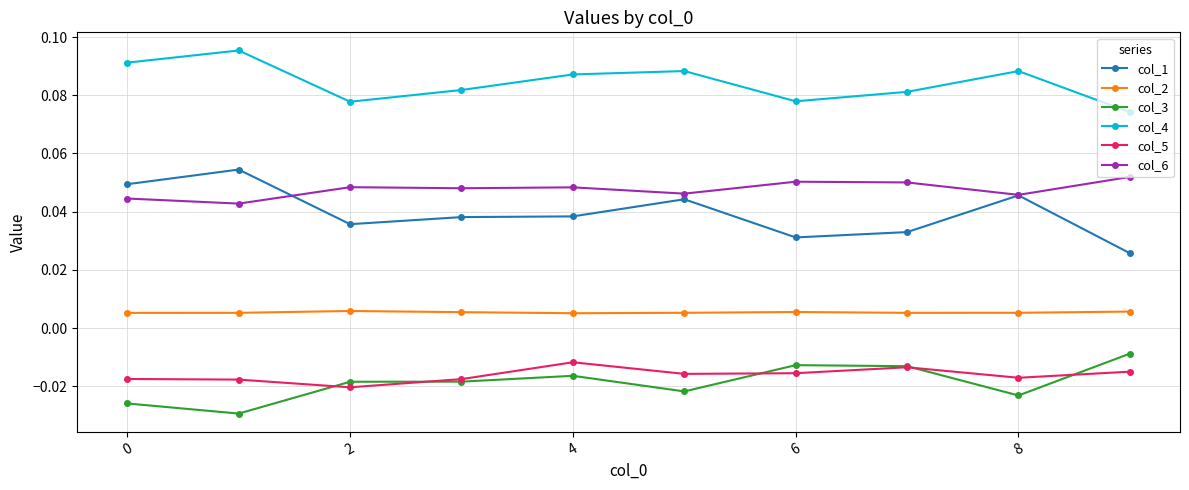

True or false: col_5 and col_2 cross at least once.

False